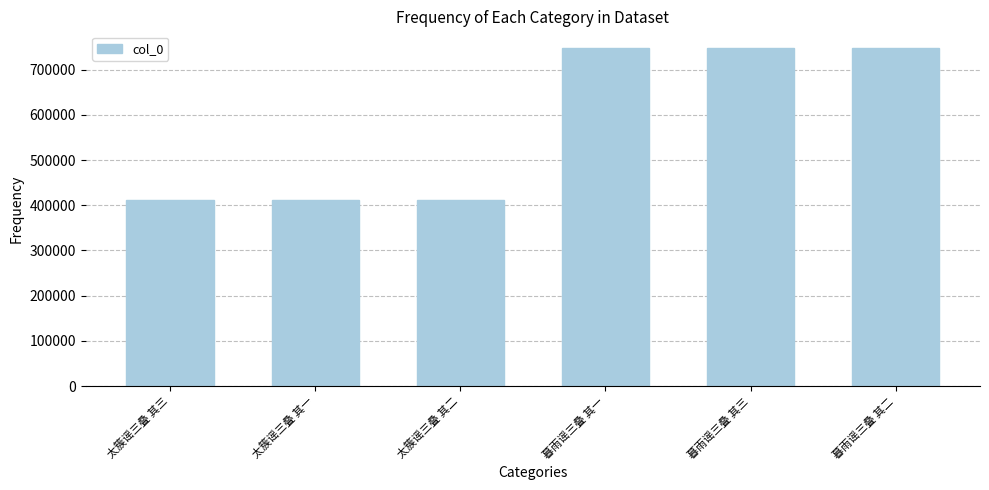

What is the difference between the maximum and minimum values?

334717